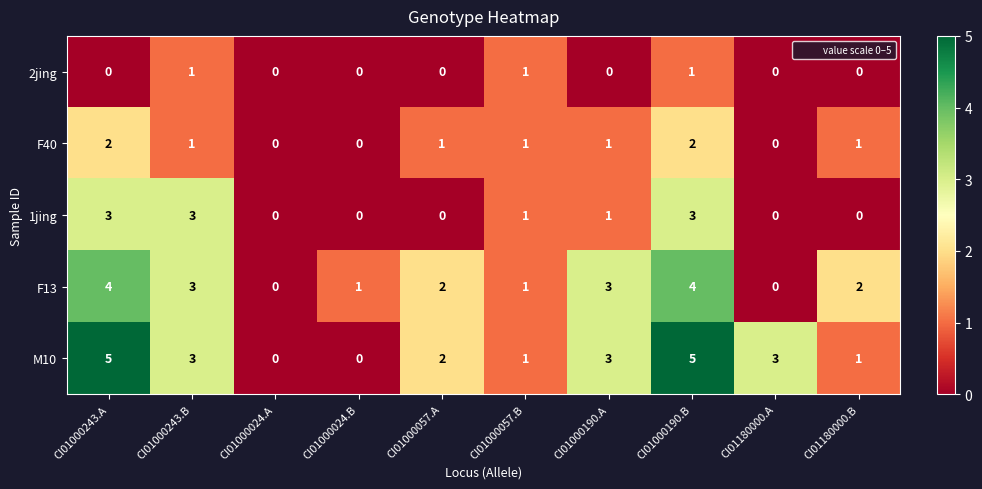

What is the greatest value displayed?

5